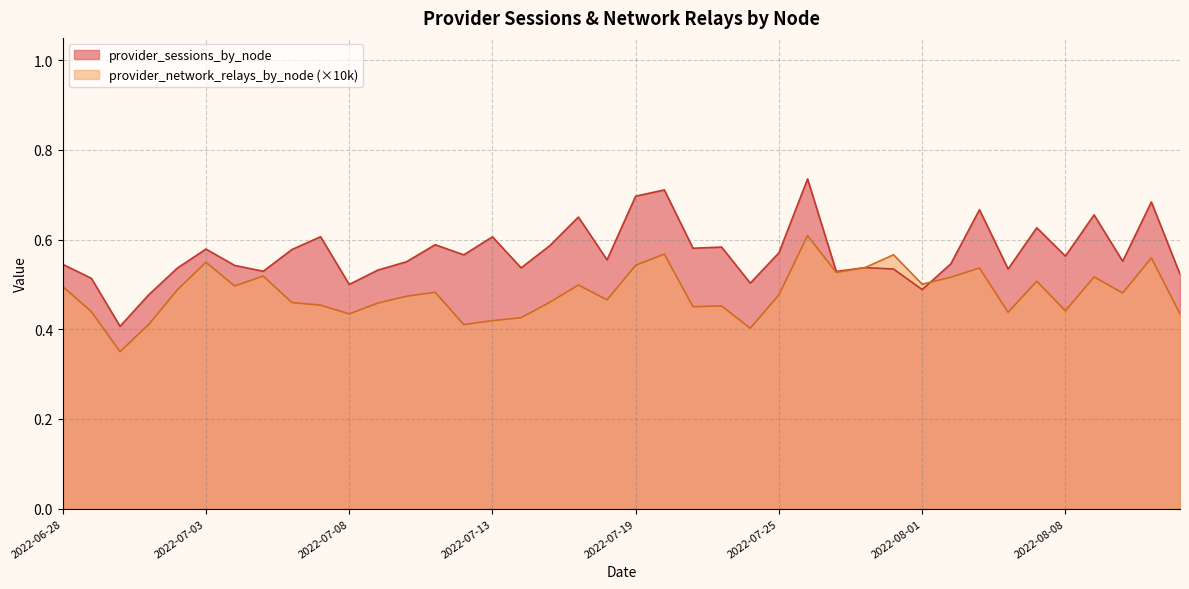

What is the minimum value for provider_sessions_by_node?

0.4